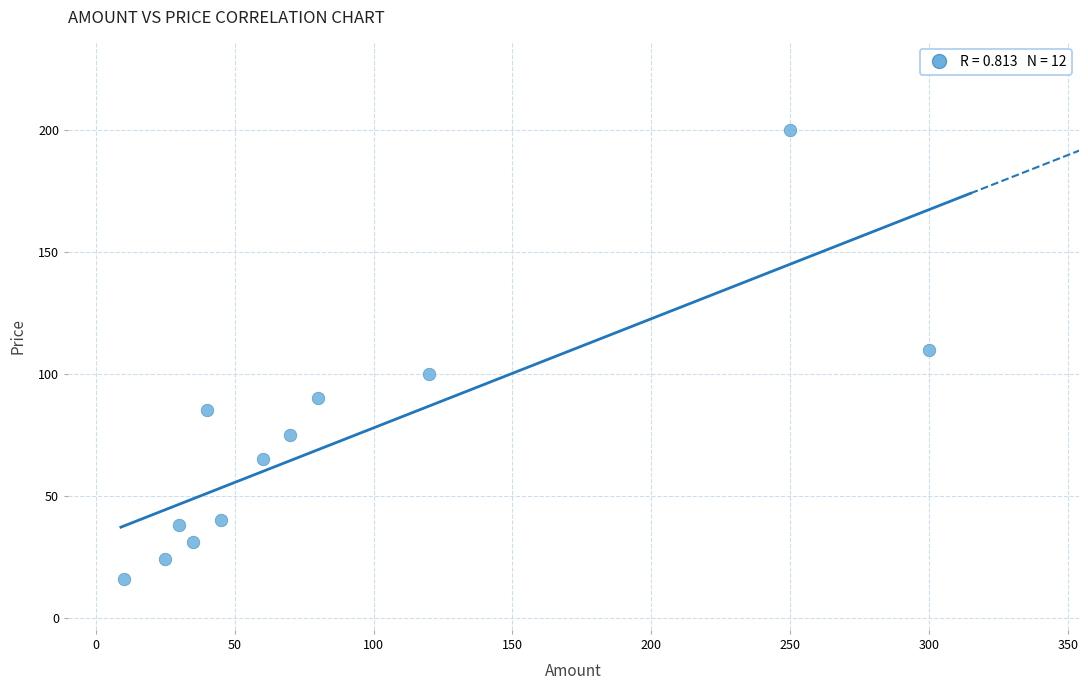

What is the average X value?

89